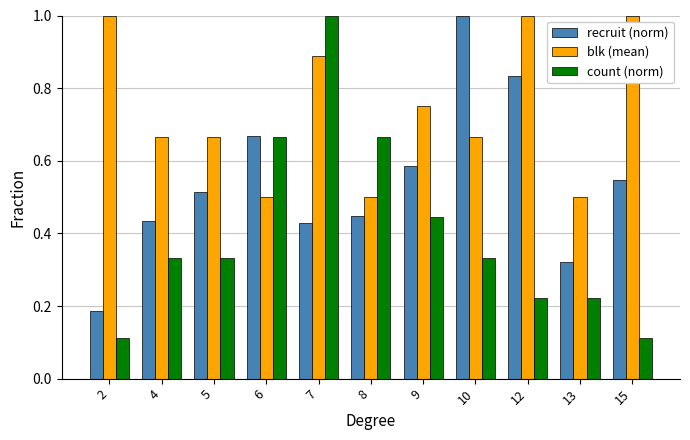

Which series has the largest range (max minus min)?

count (norm)